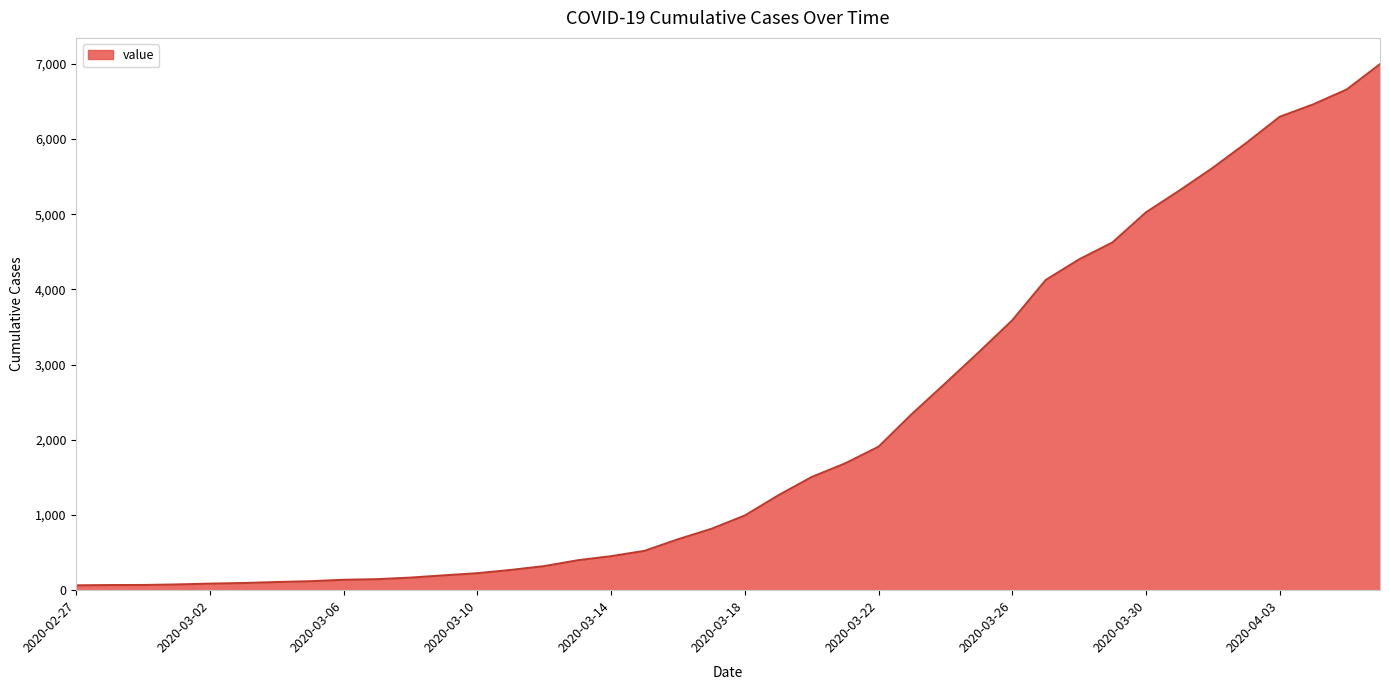

How many series are shown in this chart?

1